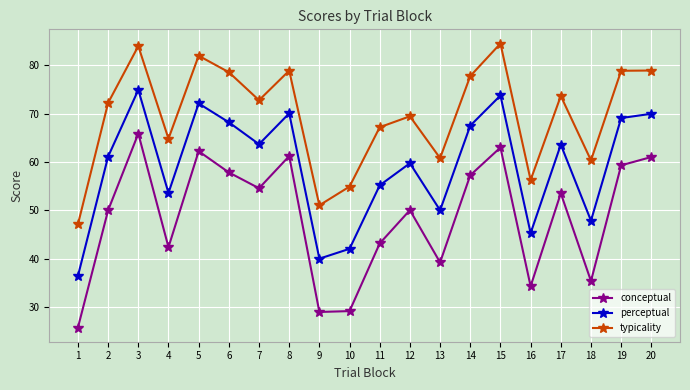

What is the smallest value displayed?

25.7